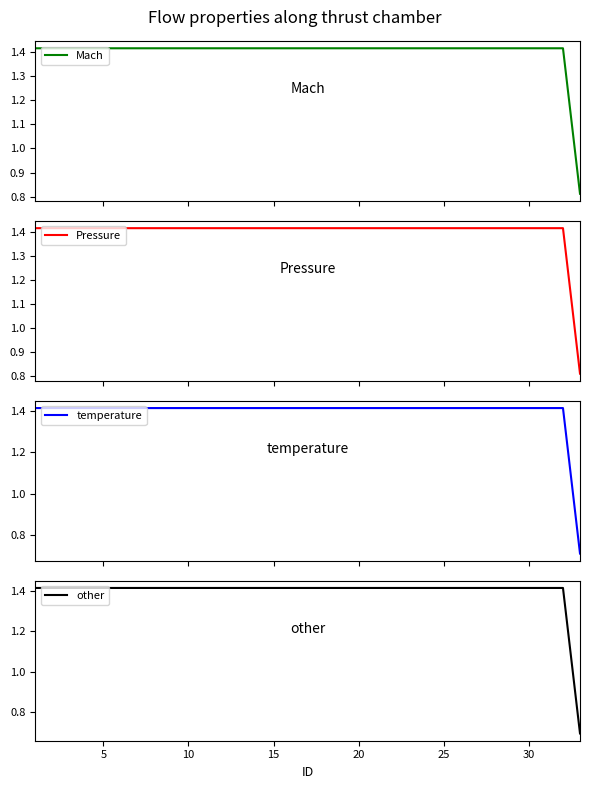

Which series has the largest range (max minus min)?

other